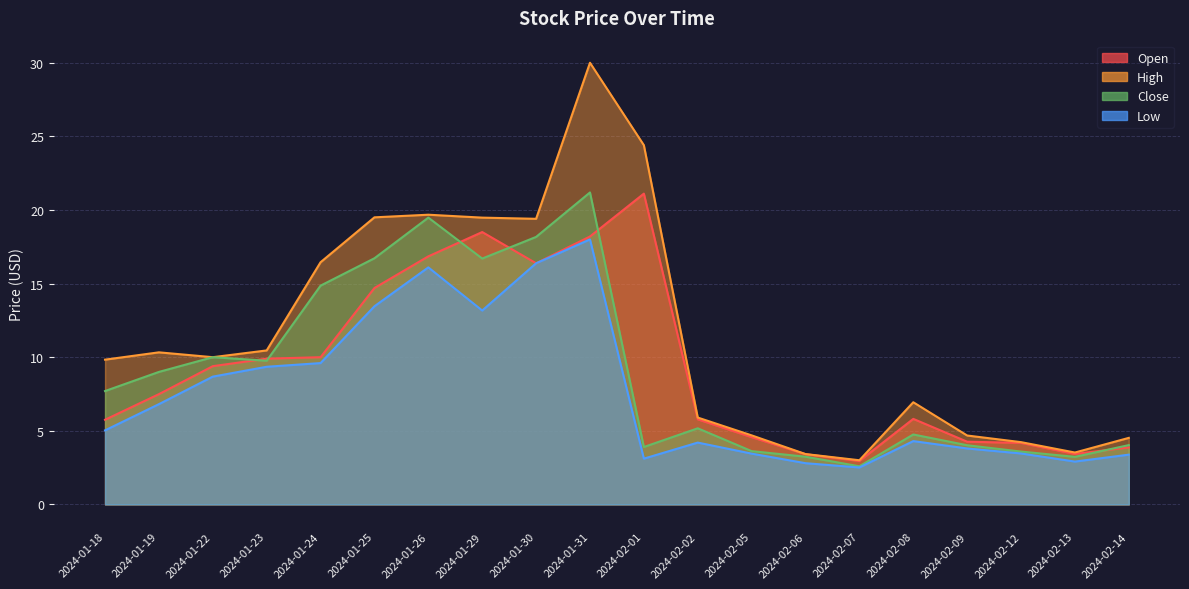

How many categories are shown in the chart?

20